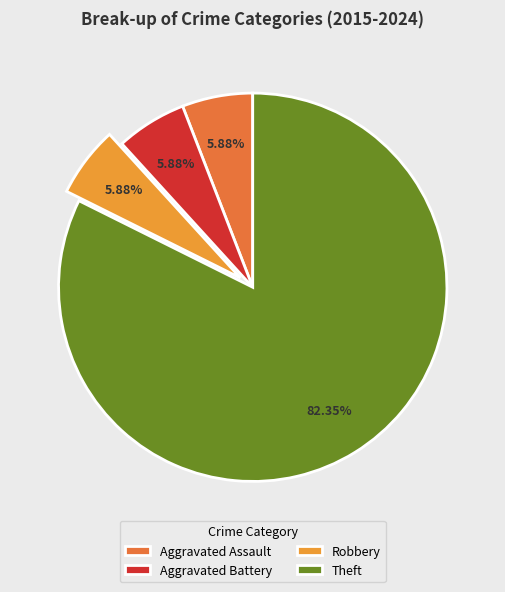

Count the number of slices in the pie.

4